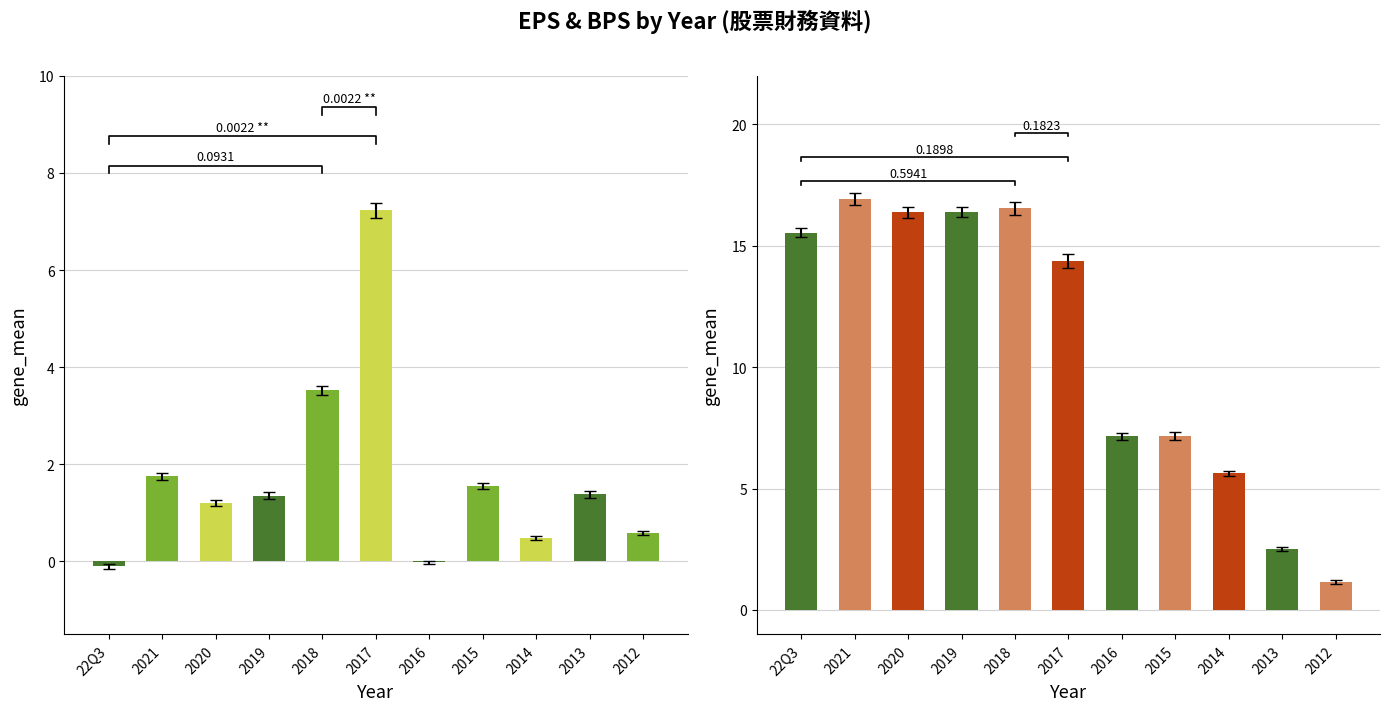

Count the number of data series in this chart.

2